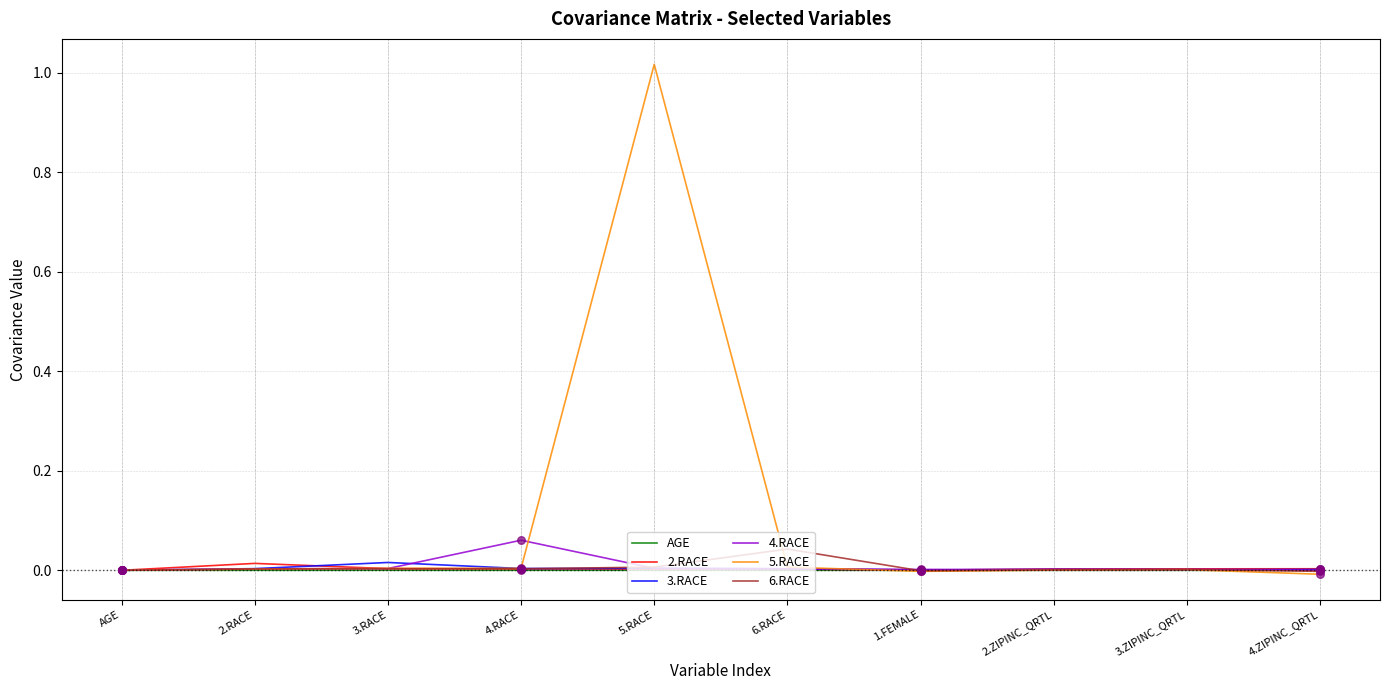

Which series has the widest spread of values?

5.RACE